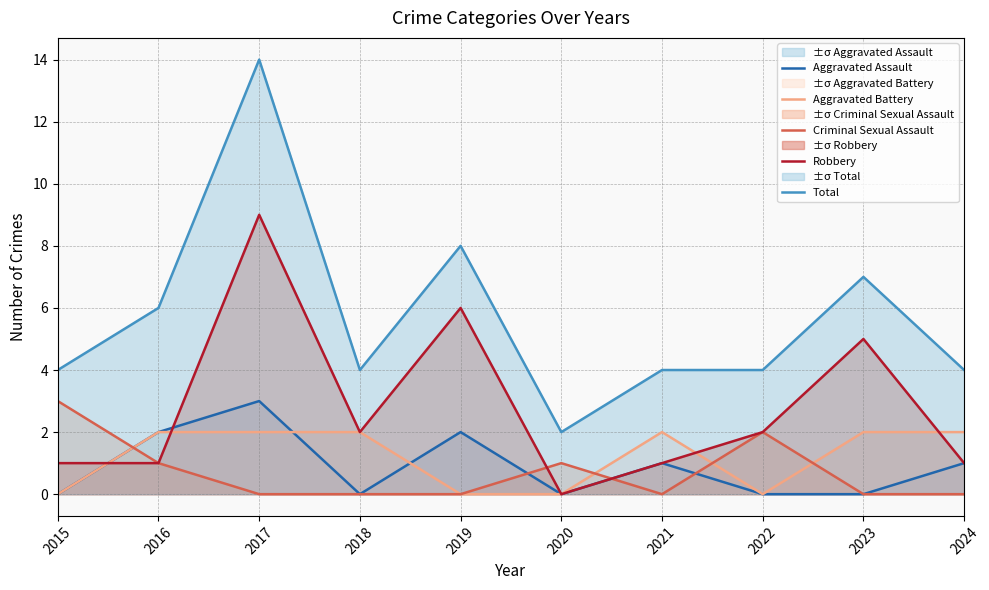

Which series has the widest spread of values?

Total